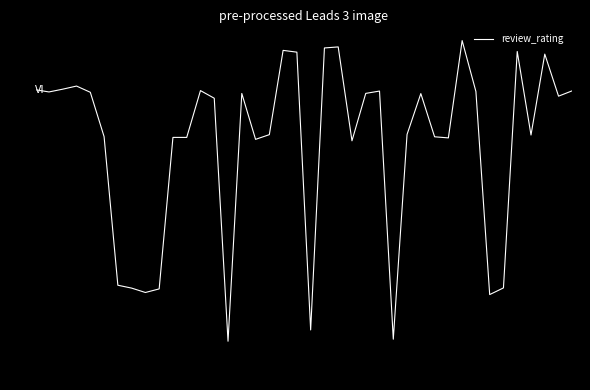

What is the greatest value displayed?

5.1